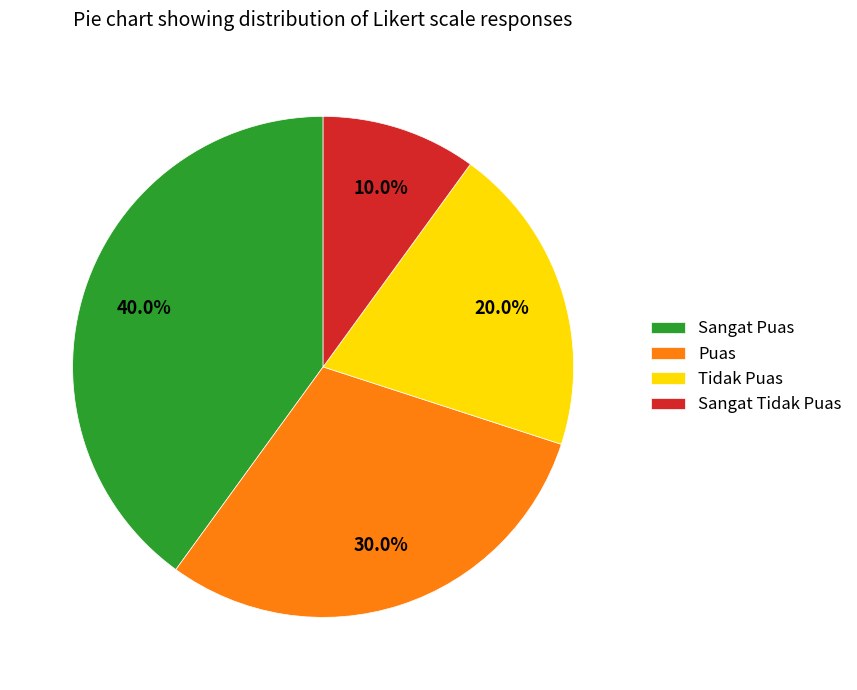

Do Sangat Tidak Puas and Puas together represent more than half of the pie?

No